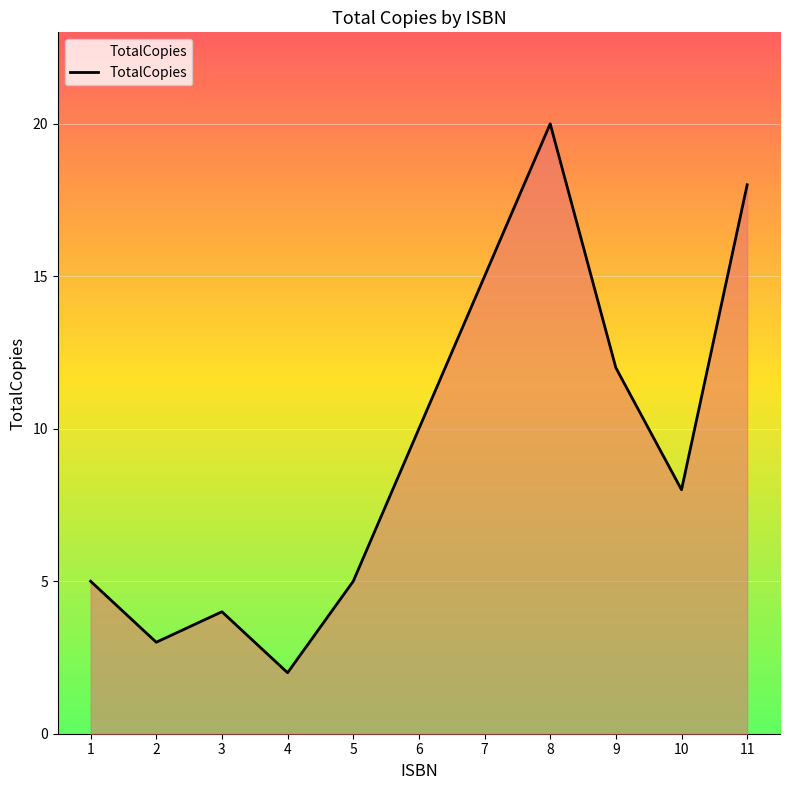

At which category does the chart reach its peak across all series?

8